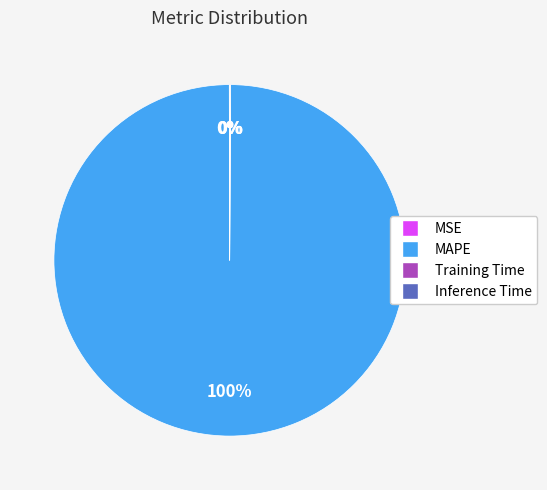

What is the largest slice in the pie chart?

MAPE